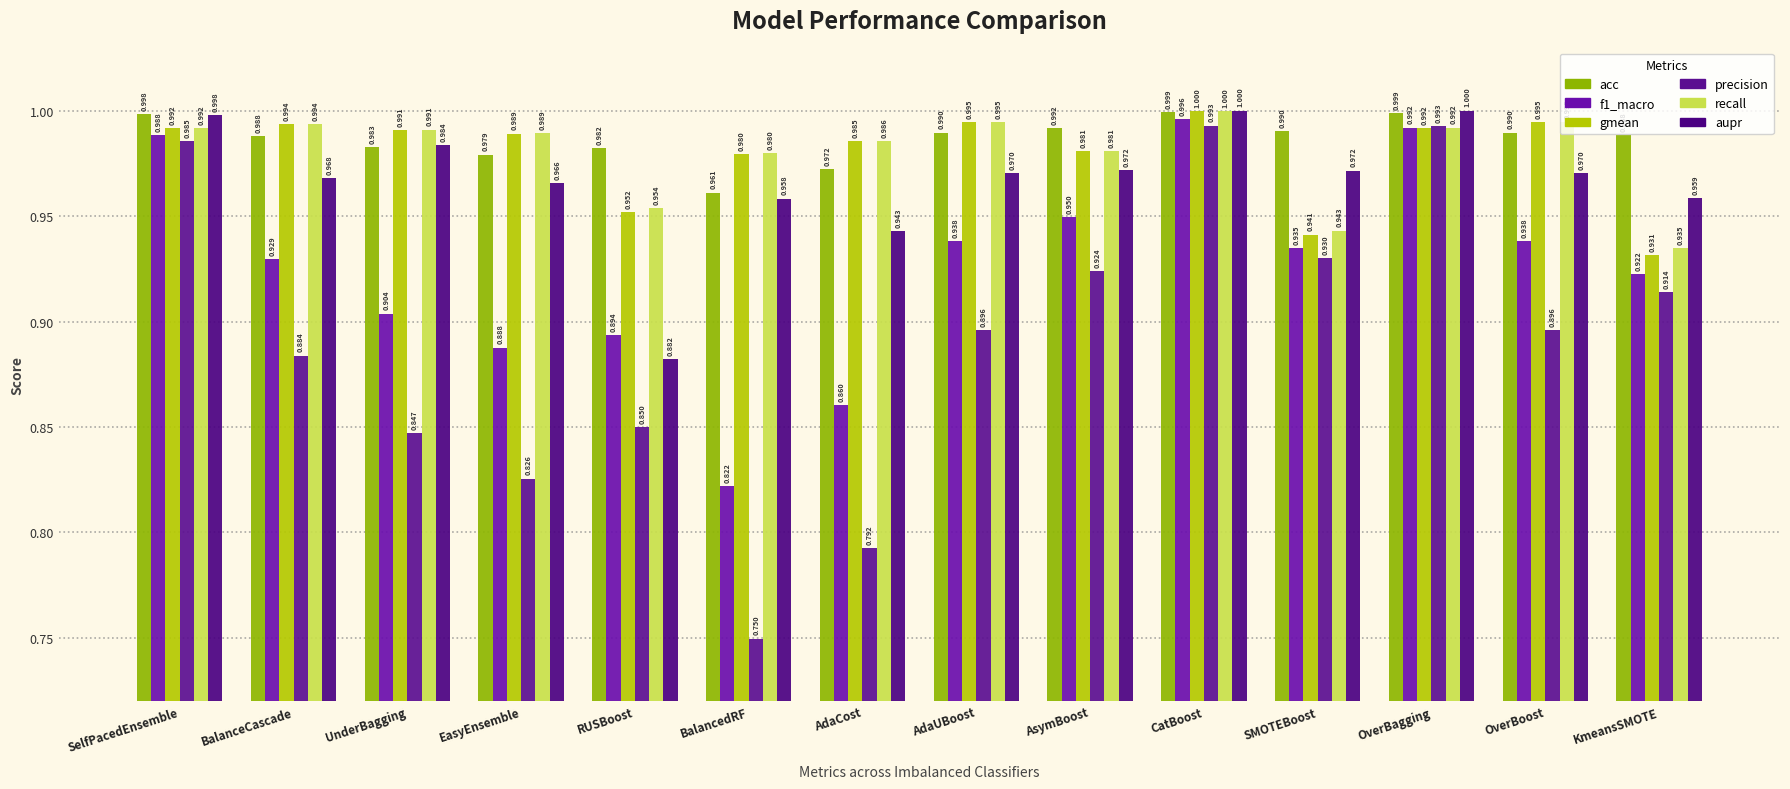

At which label is recall closest to 0?

KmeansSMOTE